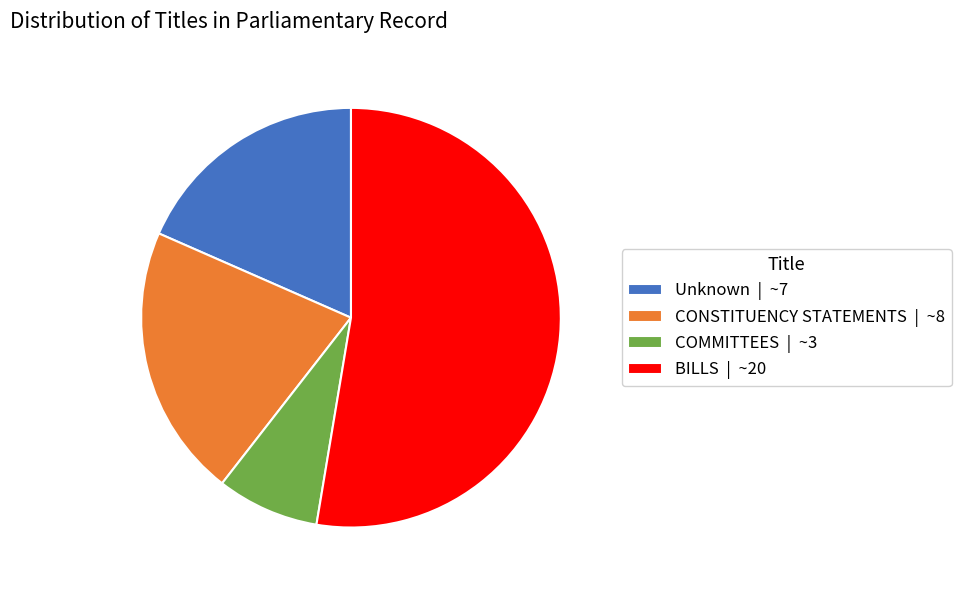

Is it true that CONSTITUENCY STATEMENTS | ~8 is 27% of the pie?

False